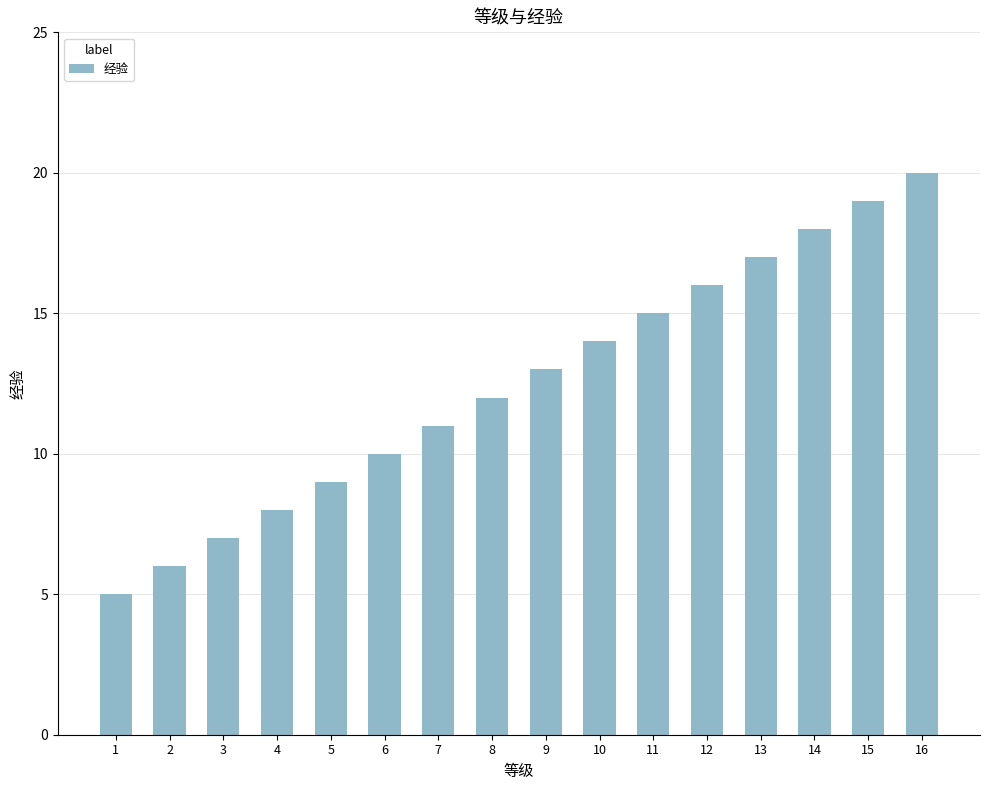

What is the value of the 7th bar from the left?

11